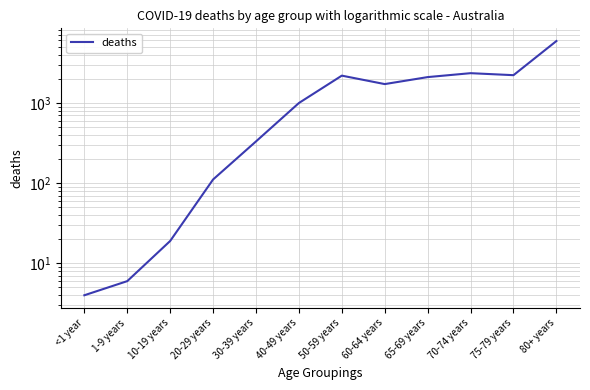

Reading left to right, list all the values displayed in this chart.

<1 year=4	1-9 years=6	10-19 years=19	20-29 years=111	30-39 years=331	40-49 years=997	50-59 years=2187	60-64 years=1716	65-69 years=2097	70-74 years=2347	75-79 years=2216	80+ years=5903